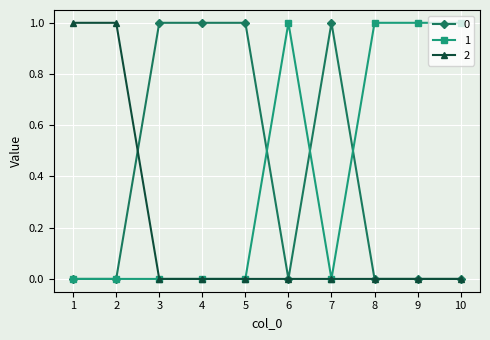

Count the 2 values in the range 0 to 1.

10